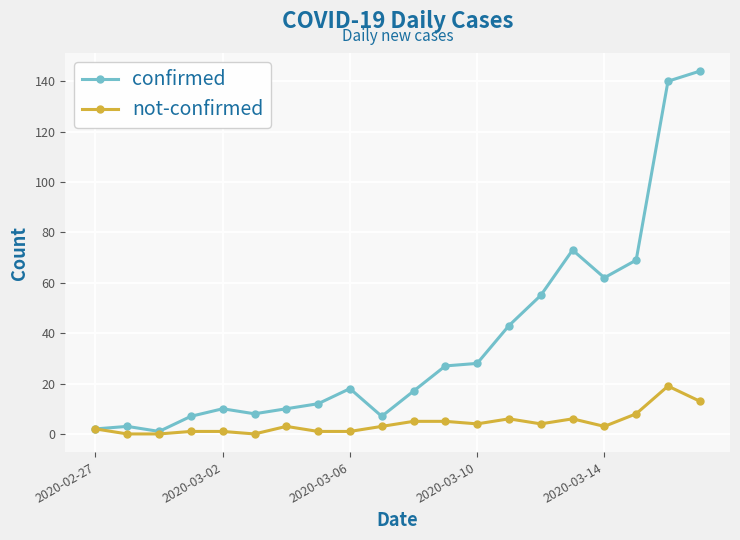

Rank the series by their maximum value, from highest to lowest.

confirmed, not-confirmed